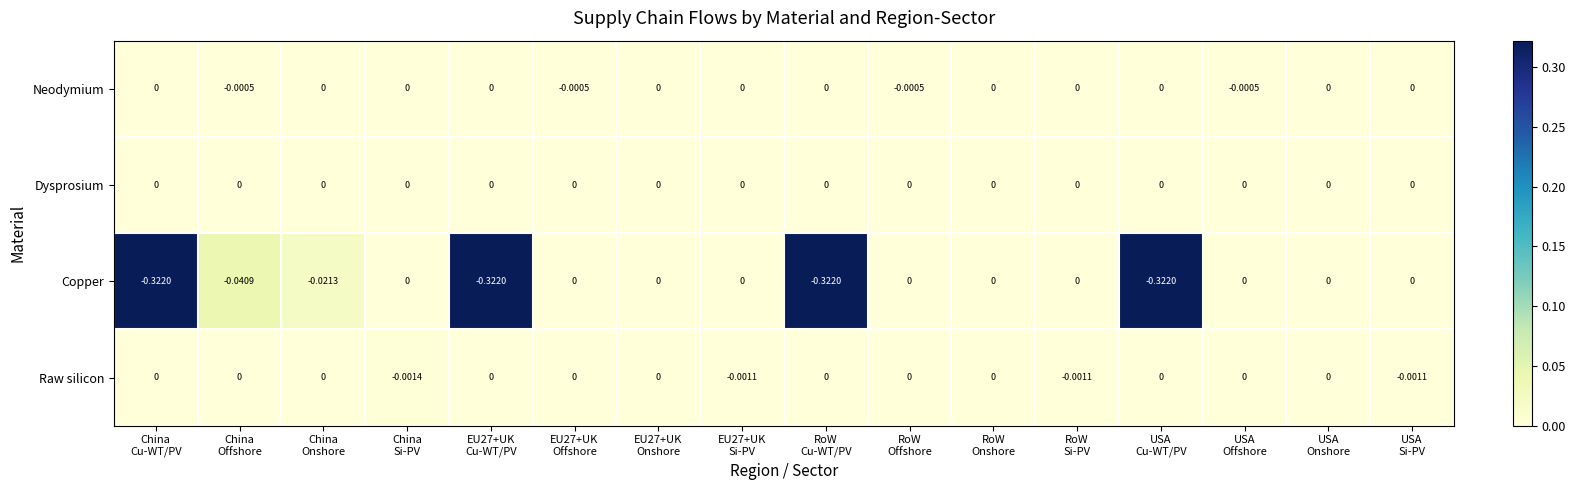

Which series has the largest total across all categories?

Dysprosium